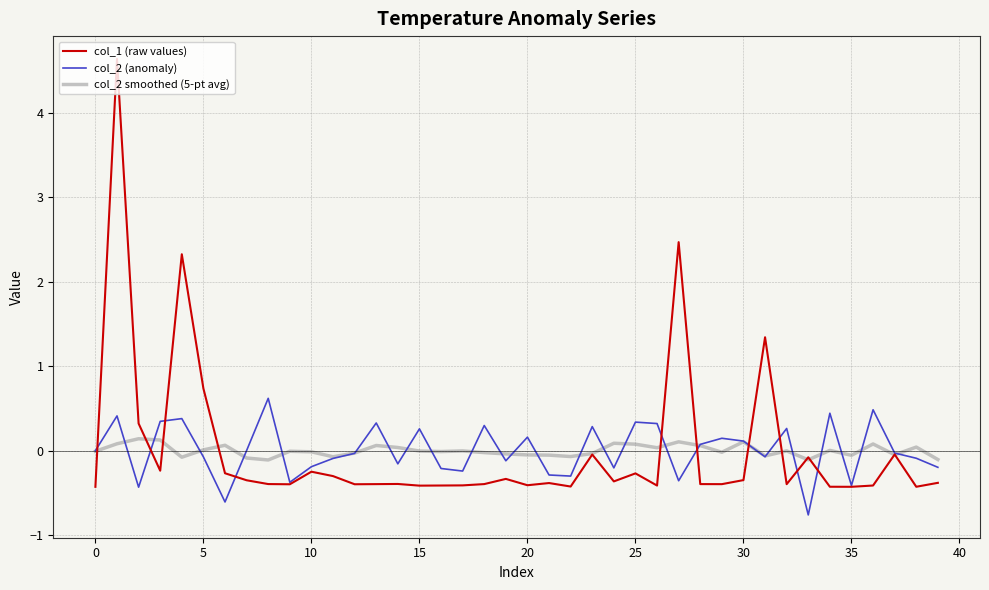

What is the maximum value for col_2 (anomaly)?

0.6